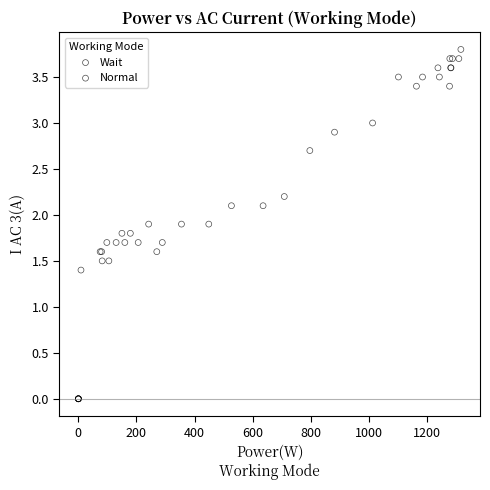

Which series contains the highest Y value?

Normal